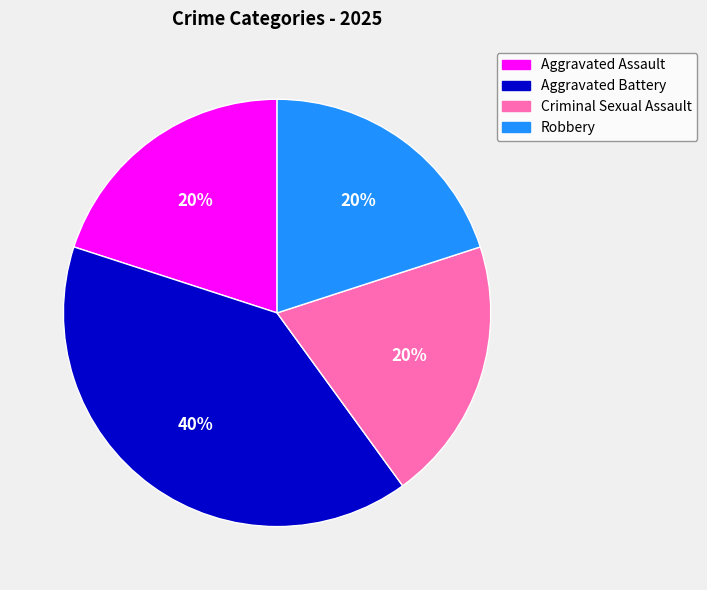

Which slice is the largest?

Aggravated Battery